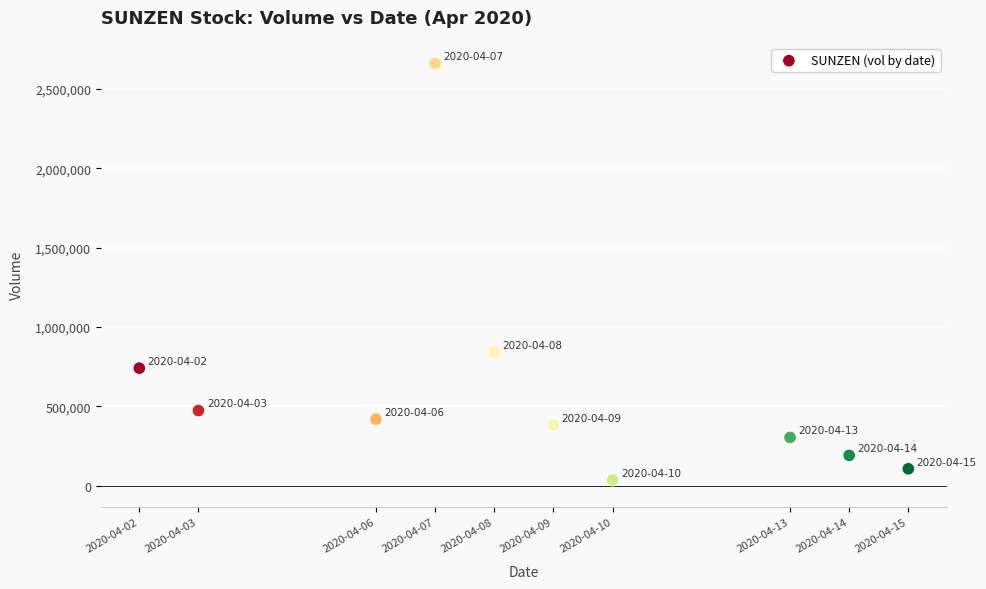

What is the range of X values (max minus min)?

1123200